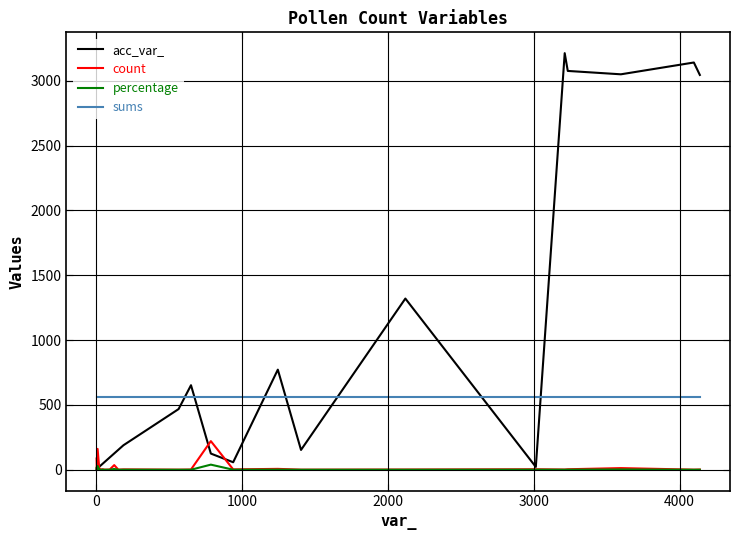

Which series has the largest range (max minus min)?

acc_var_